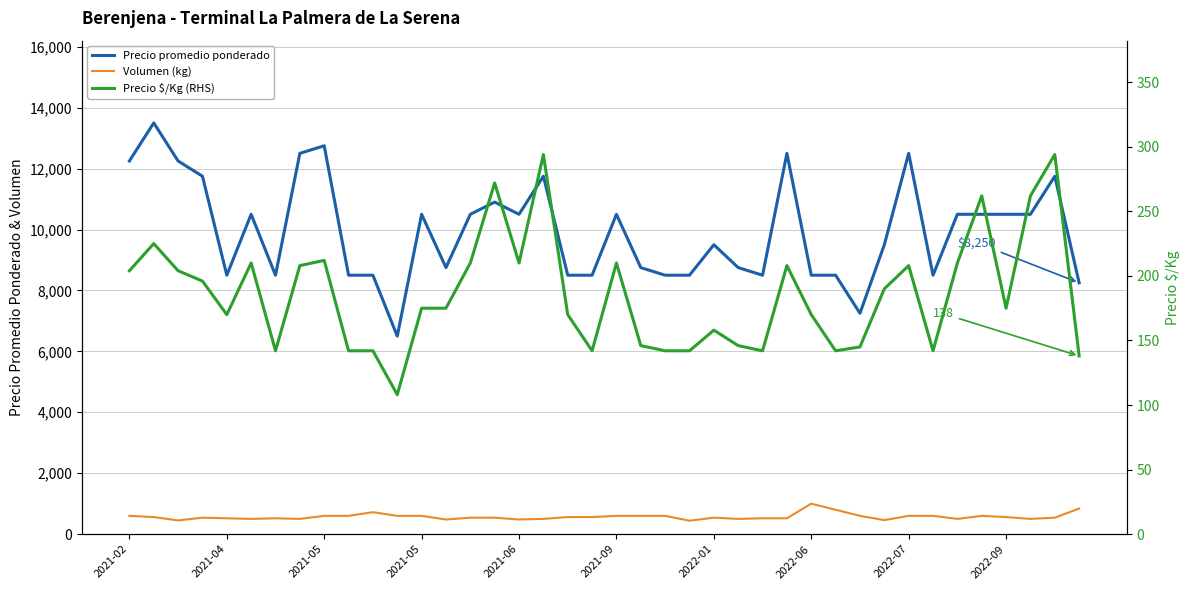

What is the difference between the highest and lowest values at 33?

8358